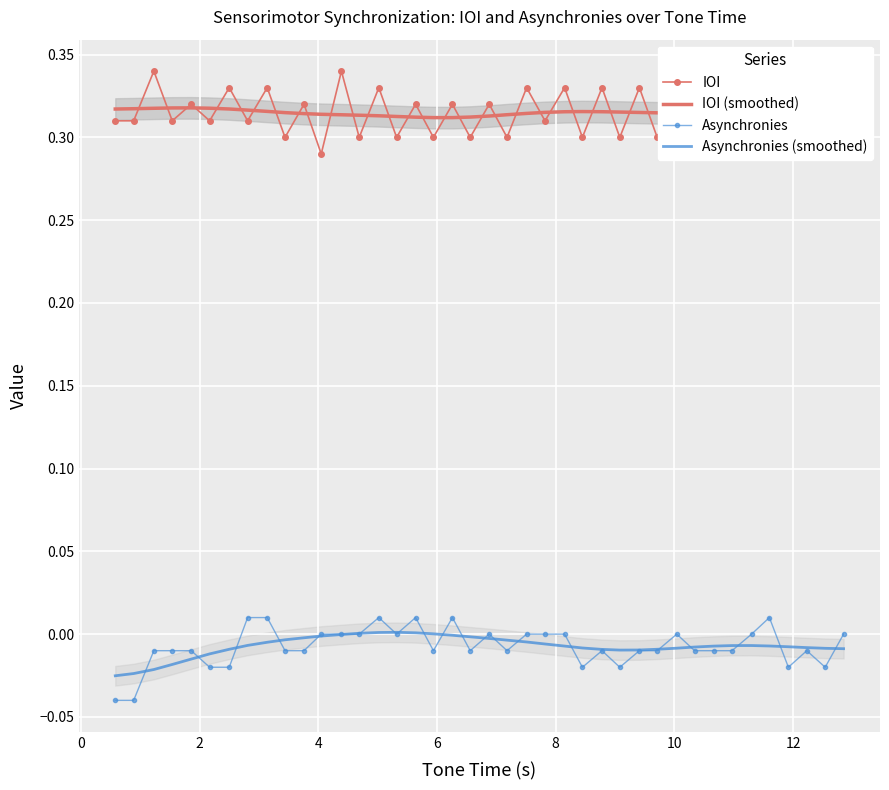

How many values in the Asynchronies series exceed 0?

6